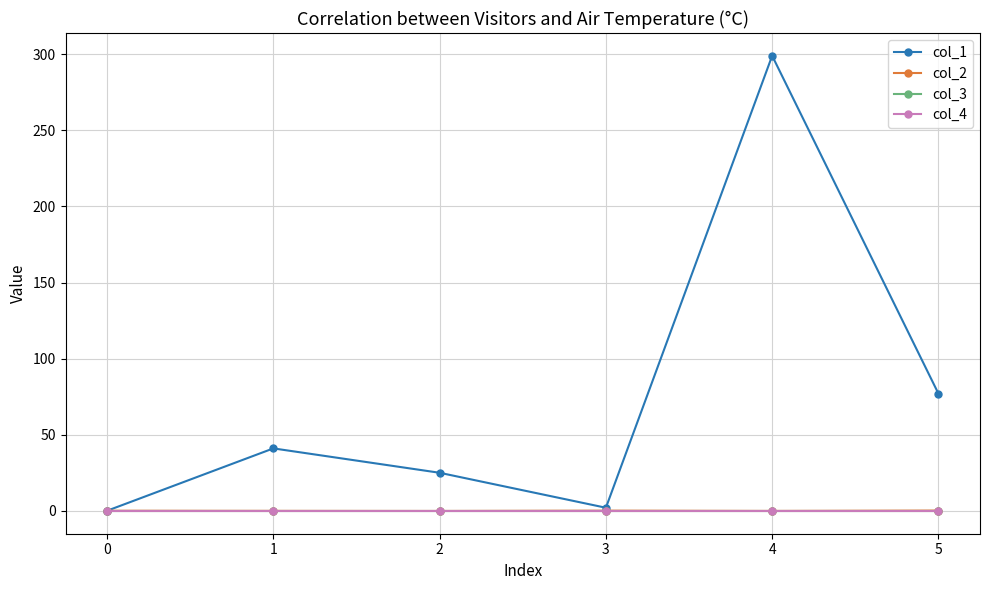

At which label is col_1 closest to 149?

5